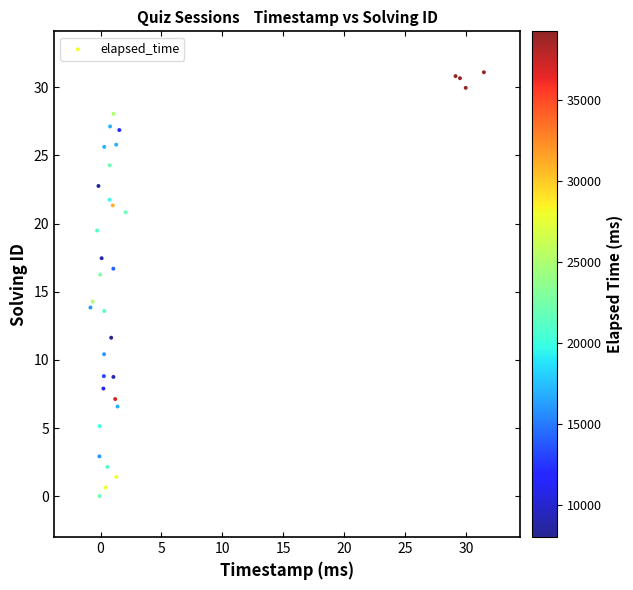

What Y value in the scatter plot is closest to 15?

14.3